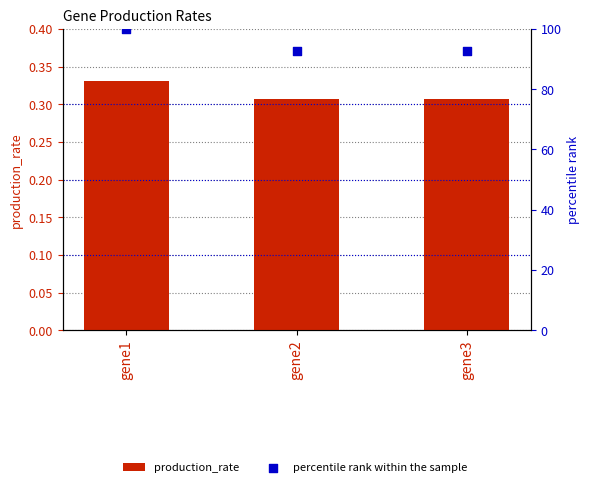

At how many categories does at least one series exceed 35?

3